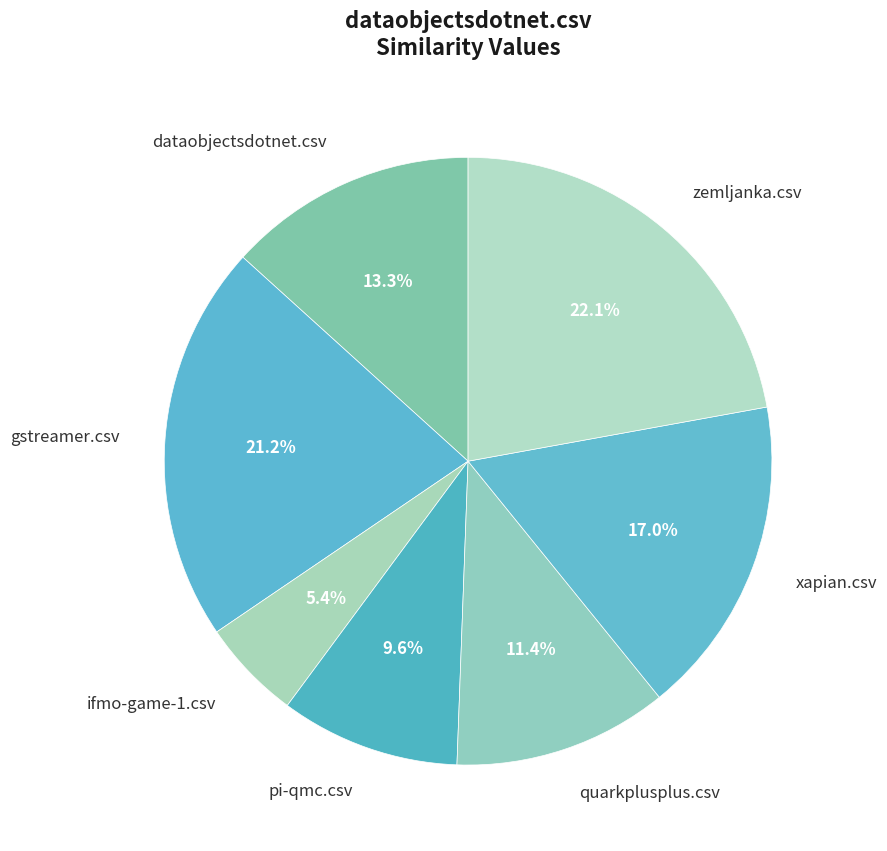

To the nearest percent, what is the difference between the largest and smallest slice percentages?

17%